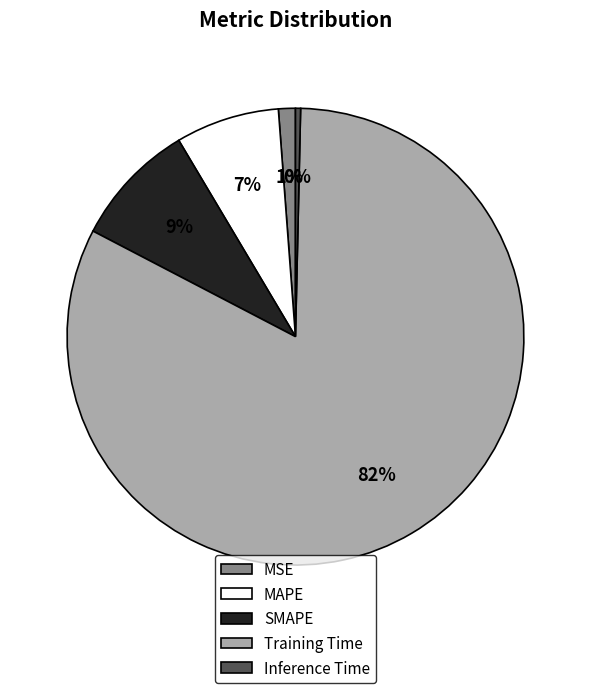

How many slices are in this pie chart?

5